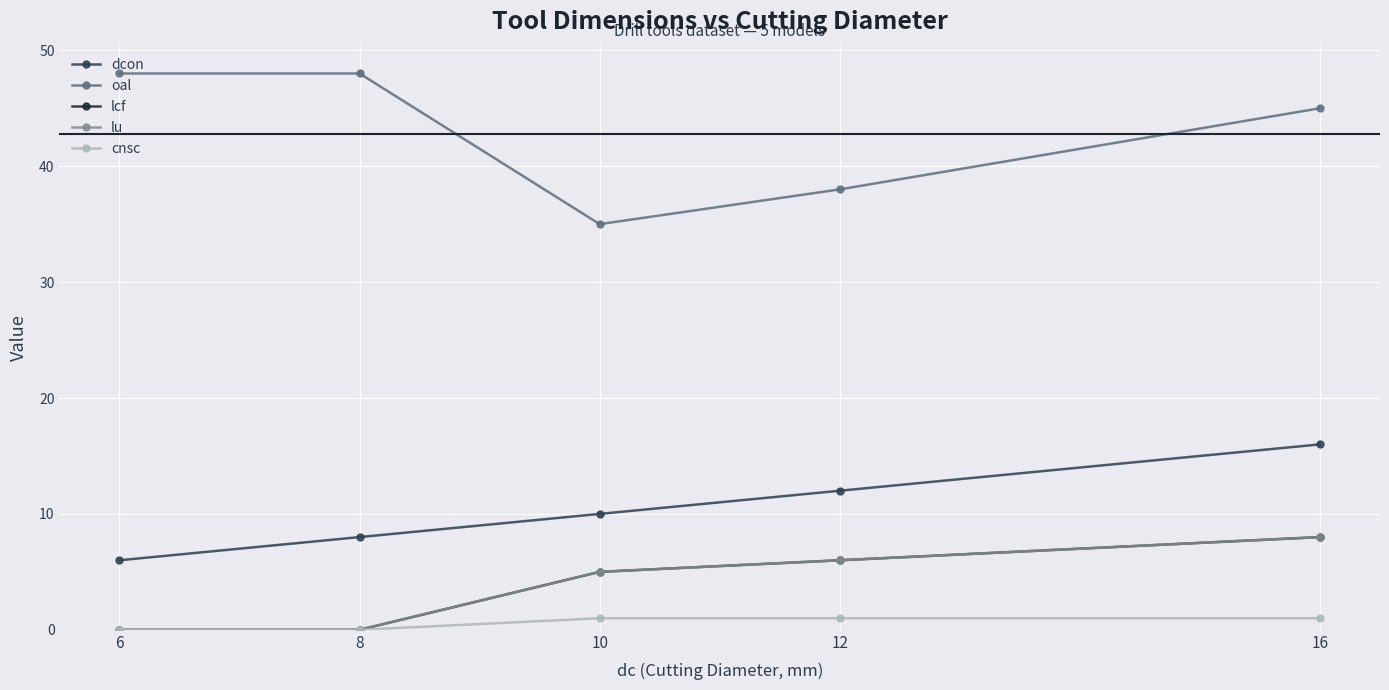

List the labels in order of lu value, smallest first.

6, 8, 10, 12, 16